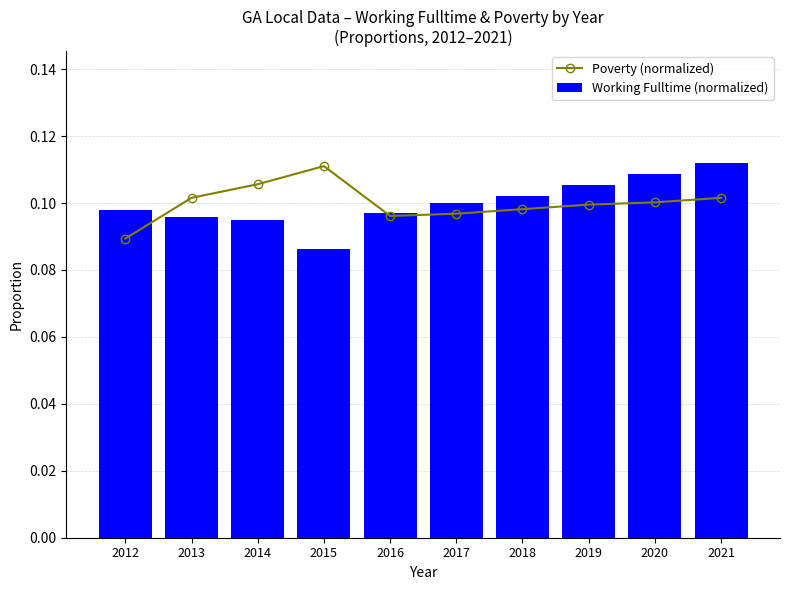

The Working Fulltime (normalized) series shows 0.2 at 2016. True or false?

False